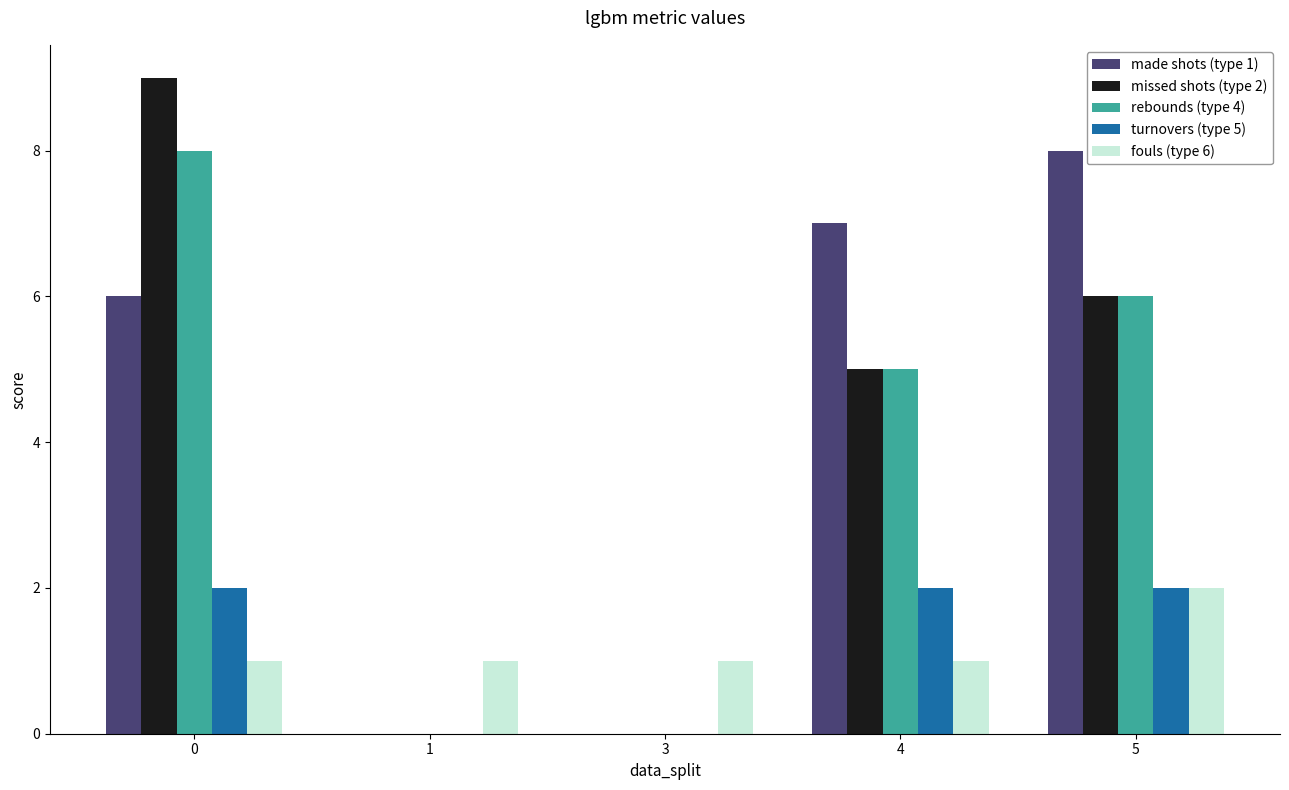

Is the value of missed shots (type 2) at 1 greater than the value of made shots (type 1) at 0?

No